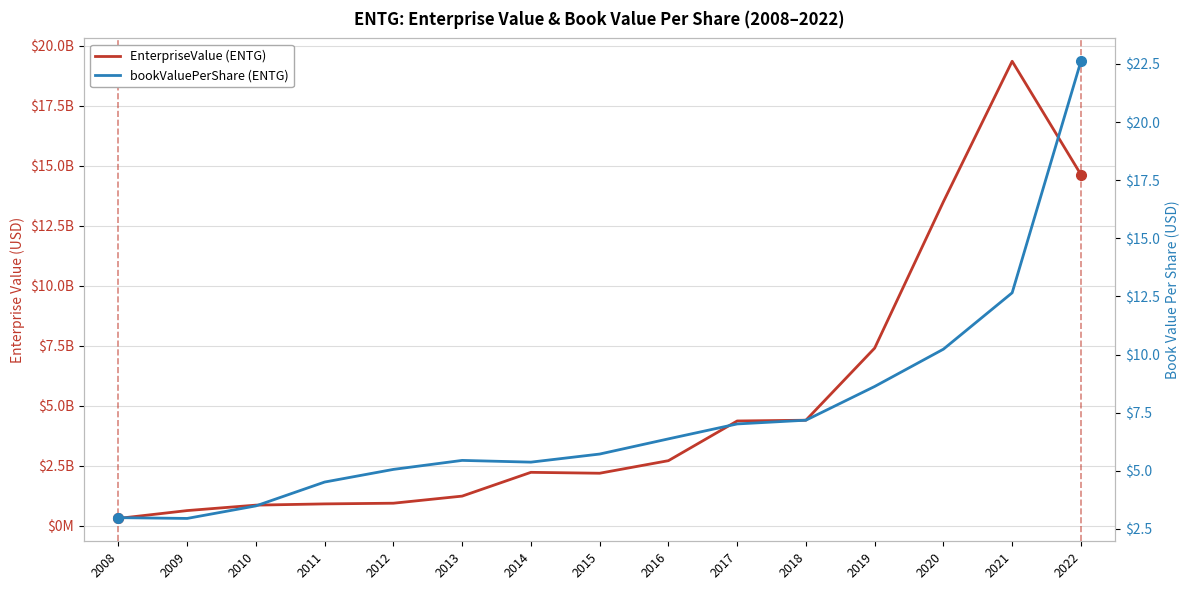

Which series has the largest total across all categories?

EnterpriseValue